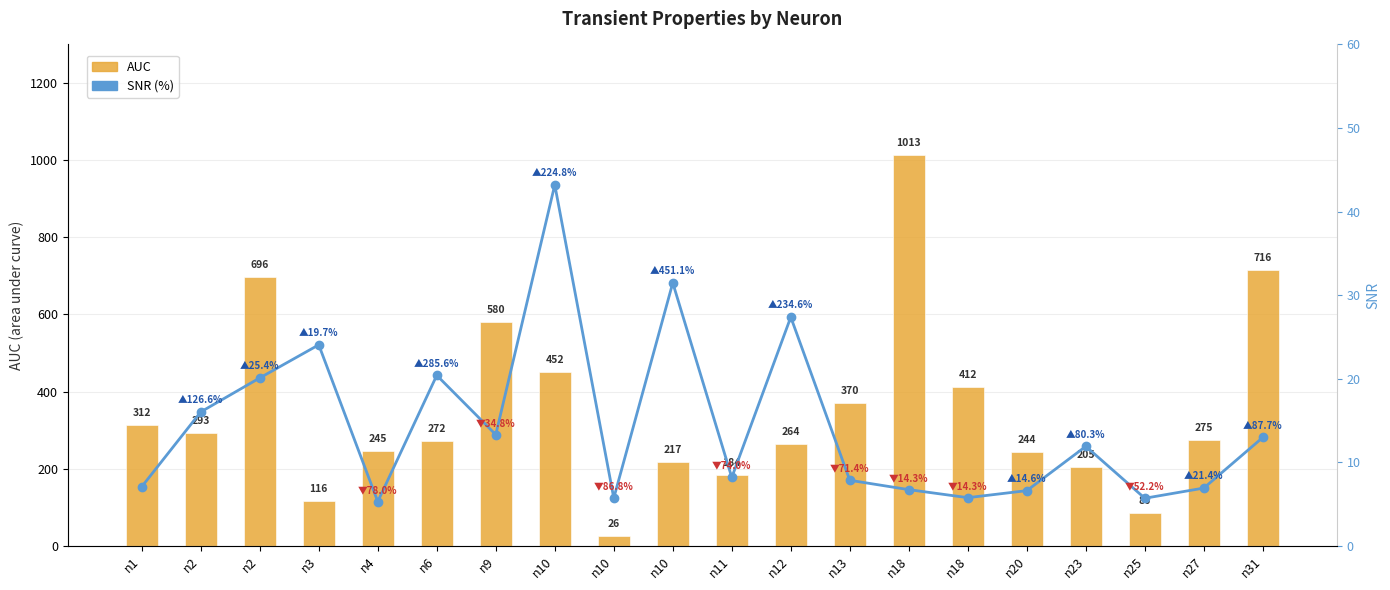

What is the difference between the maximum and minimum values in the AUC series?

986.8